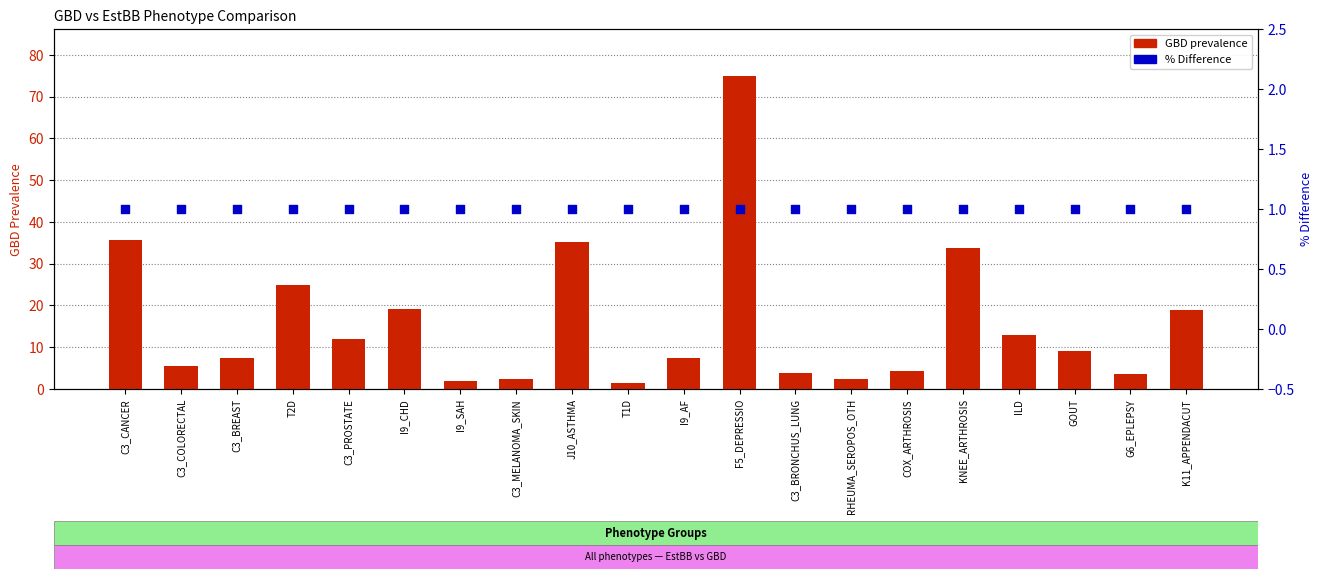

Is the value of % Difference at J10_ASTHMA greater than the value of GBD prevalence at I9_AF?

No